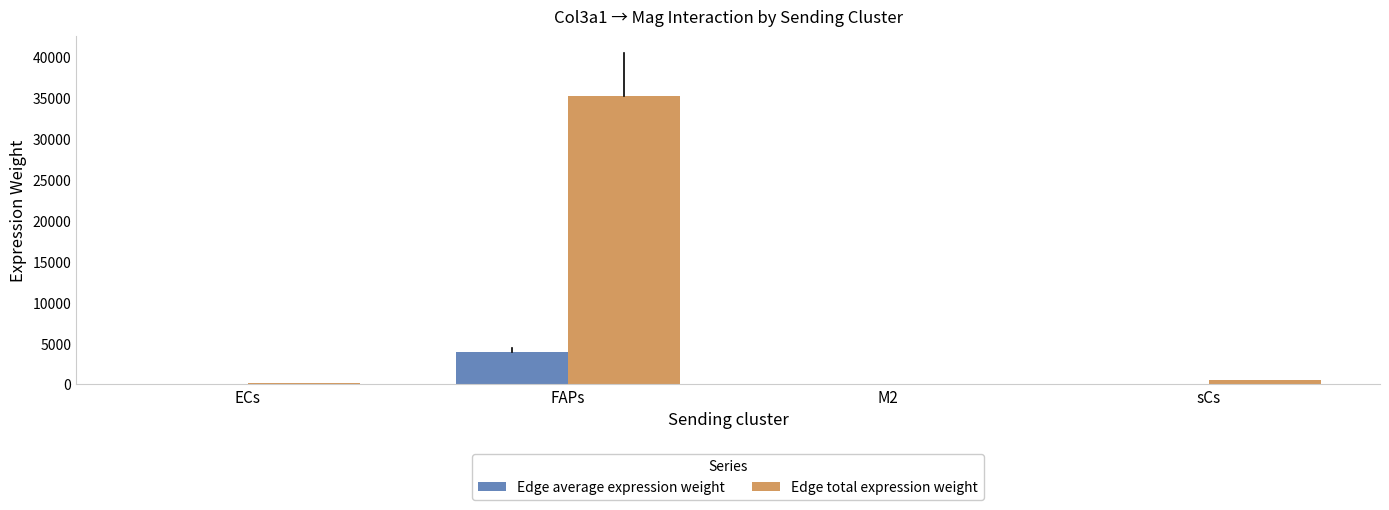

At which category is the sum across all series the highest?

FAPs